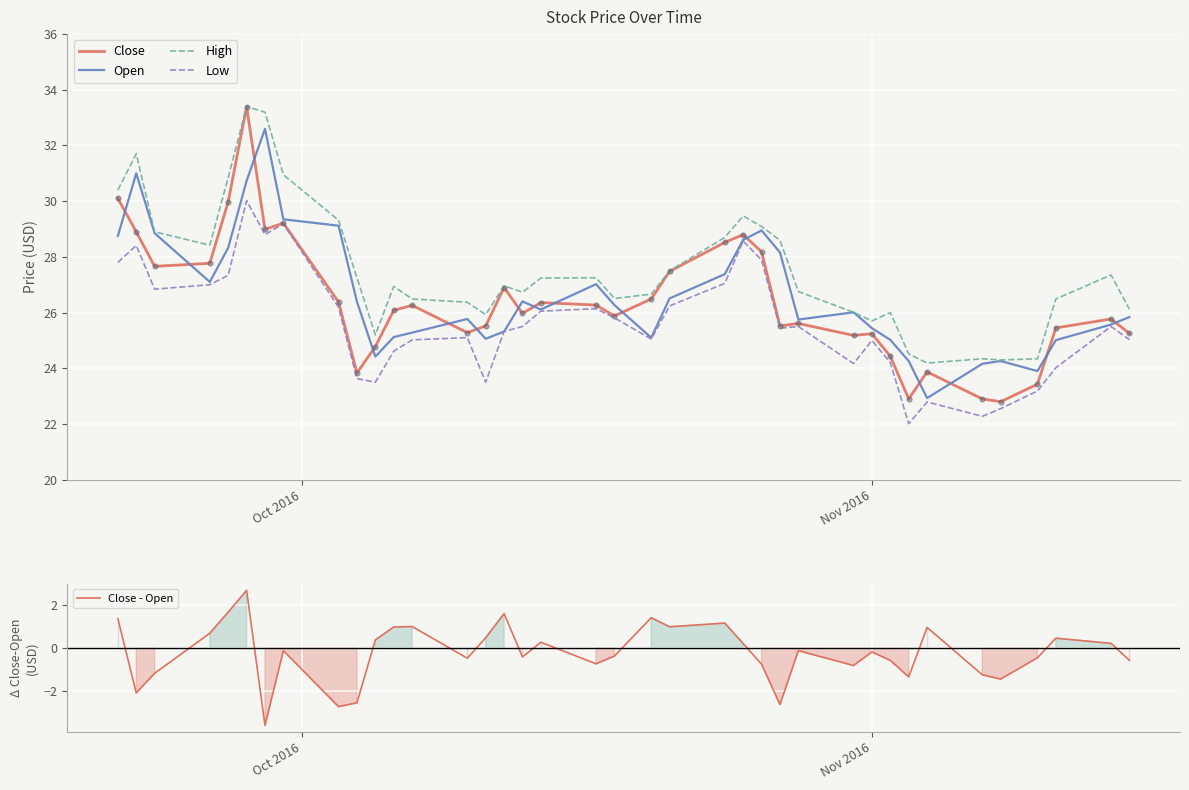

What is the minimum value for Close?

22.8